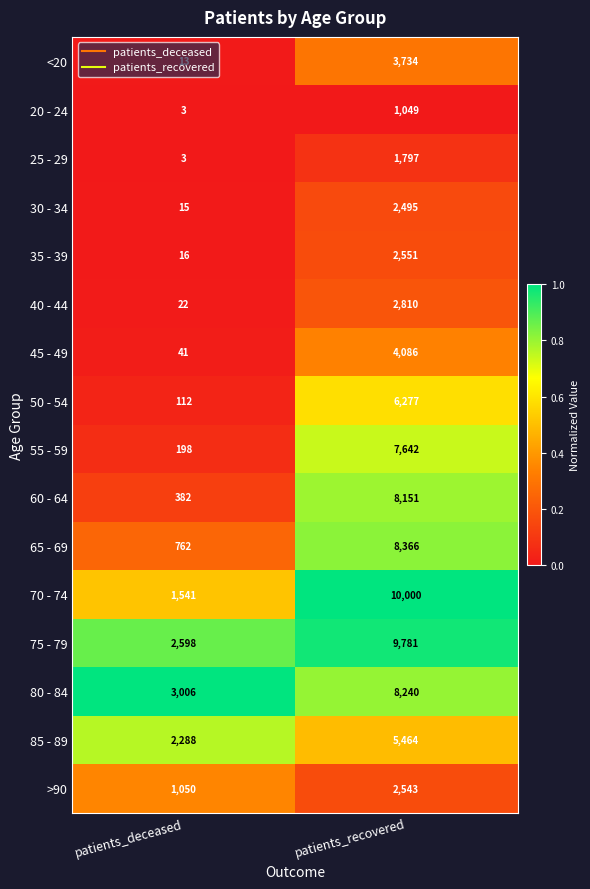

Rank the series by their maximum value, from lowest to highest.

20 - 24, 25 - 29, 30 - 34, >90, 35 - 39, 40 - 44, <20, 45 - 49, 85 - 89, 50 - 54, 55 - 59, 60 - 64, 80 - 84, 65 - 69, 75 - 79, 70 - 74